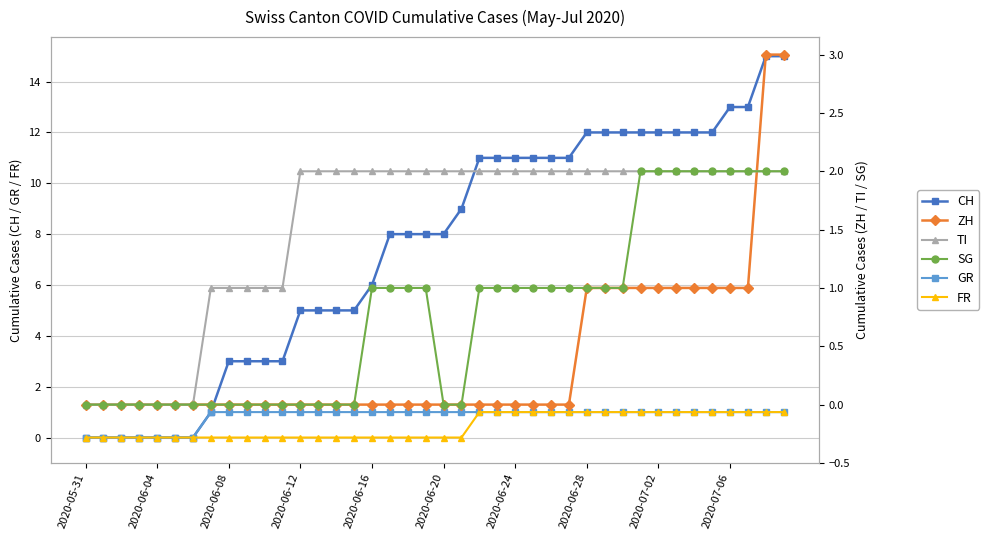

The value of FR at 2020-07-06 is 1. True or false?

True